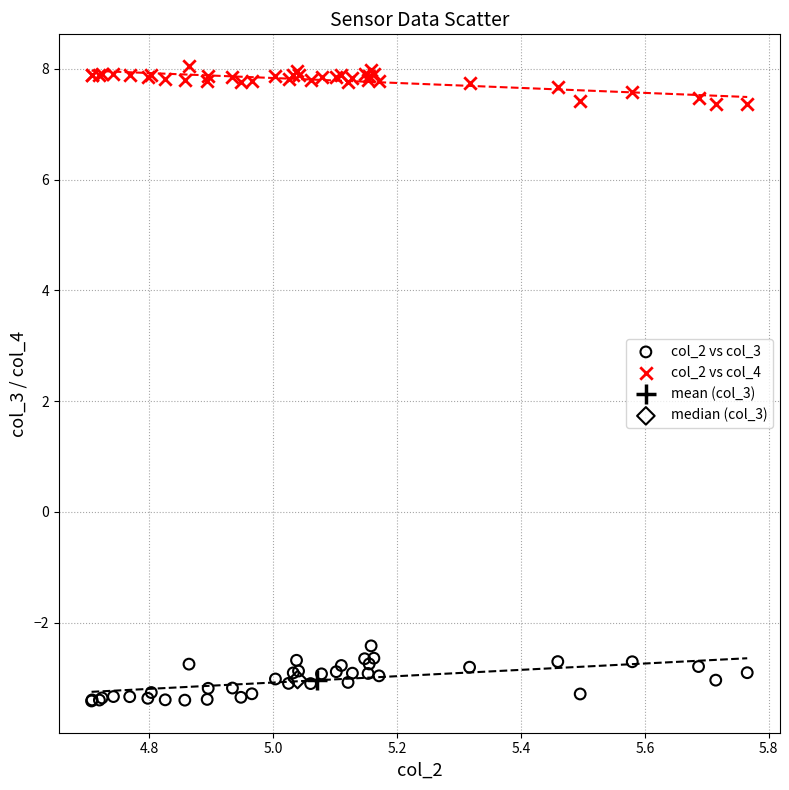

What are all the series names shown in the legend?

col_2 vs col_3, col_2 vs col_4, mean (col_3), median (col_3)